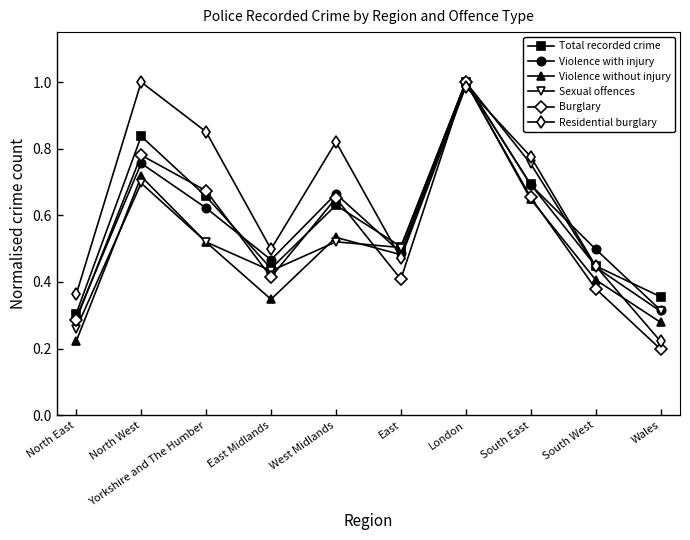

Does the chart display data point markers on the line(s)?

Yes